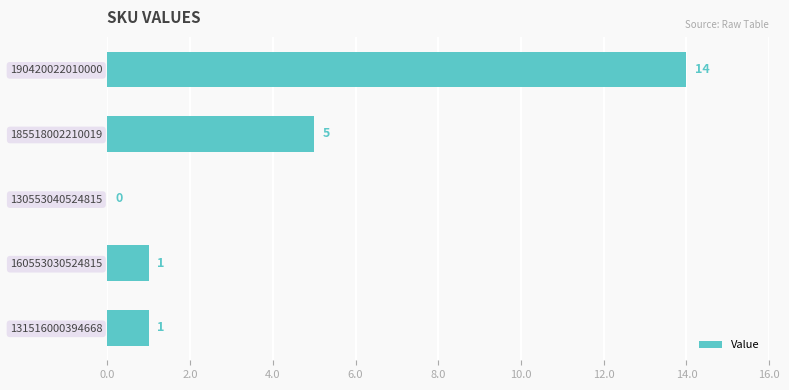

What is the greatest value displayed?

14